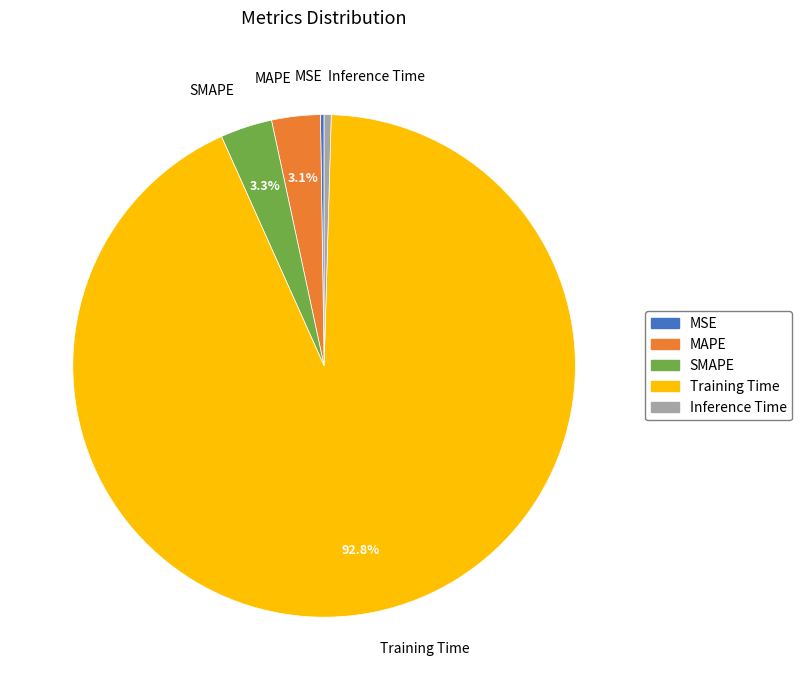

To the nearest percent, what percentage of the pie is MAPE?

3%